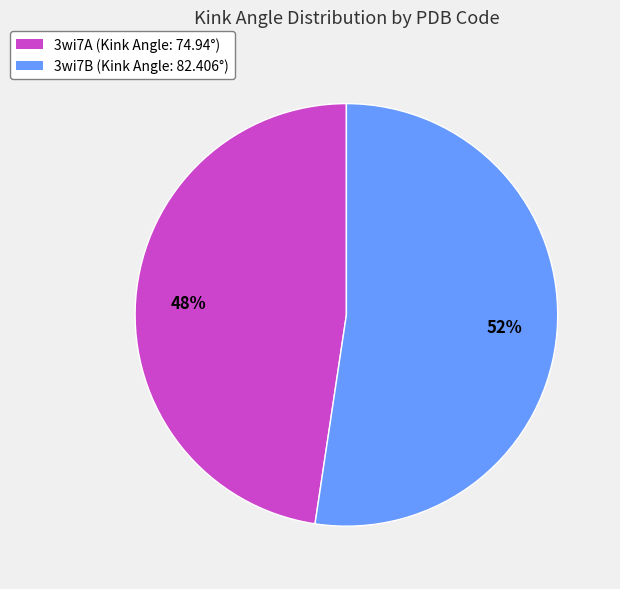

To the nearest percent, what portion does 3wi7A represent?

48%